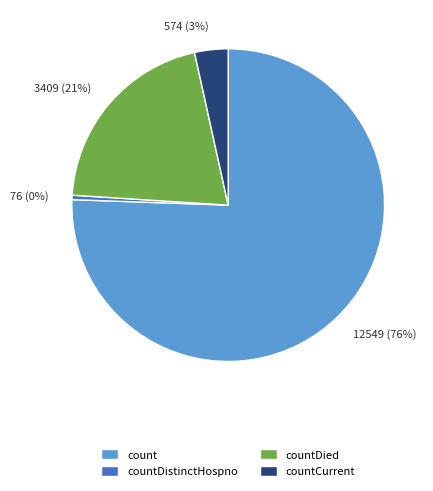

To the nearest percent, what is the average slice percentage?

25%